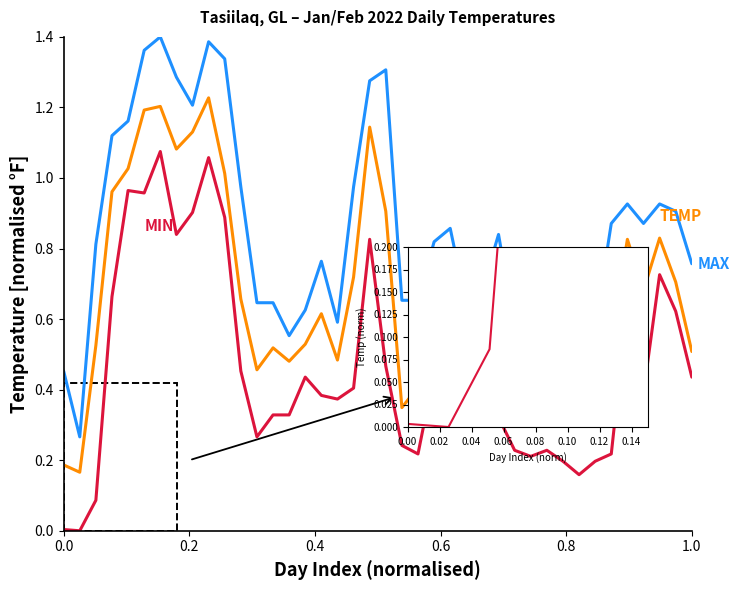

At which label is TEMP closest to 0?

2022-01-02